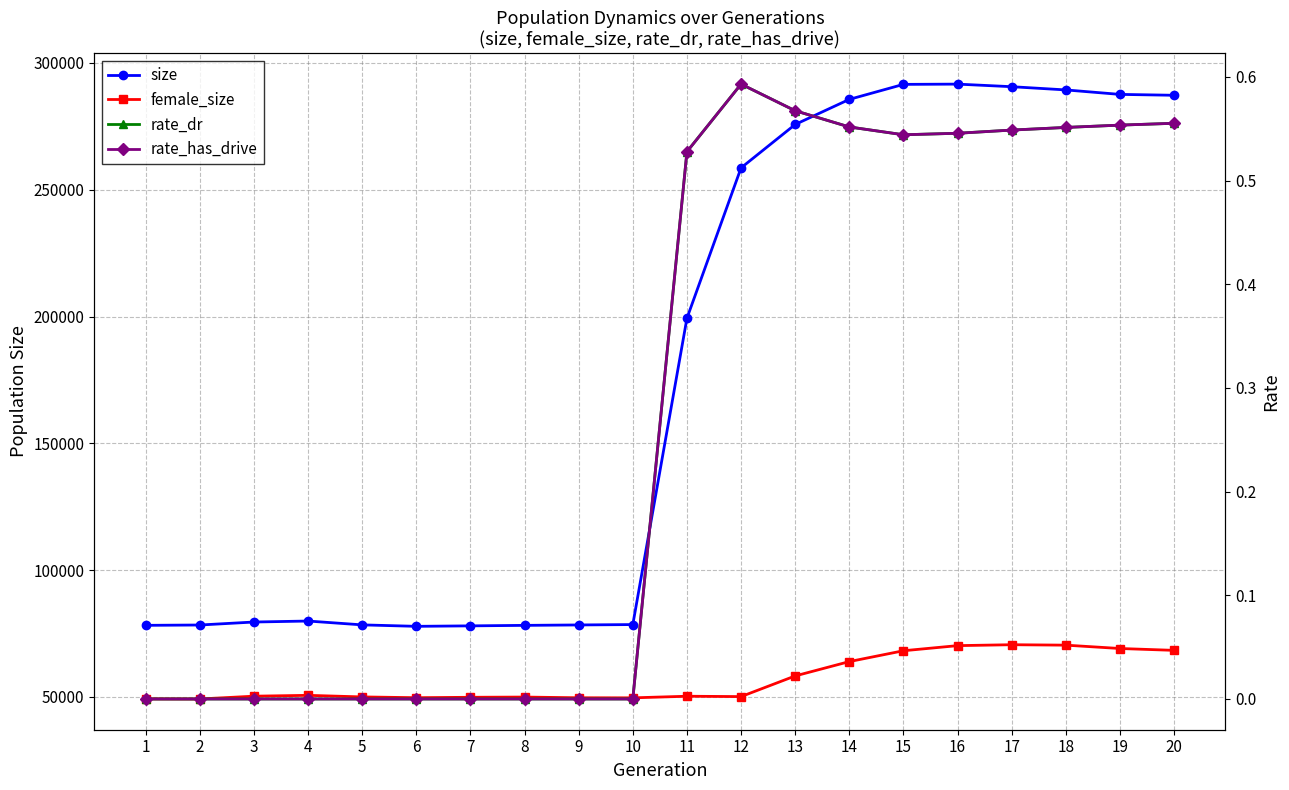

True or false: size and female_size intersect in this chart.

False